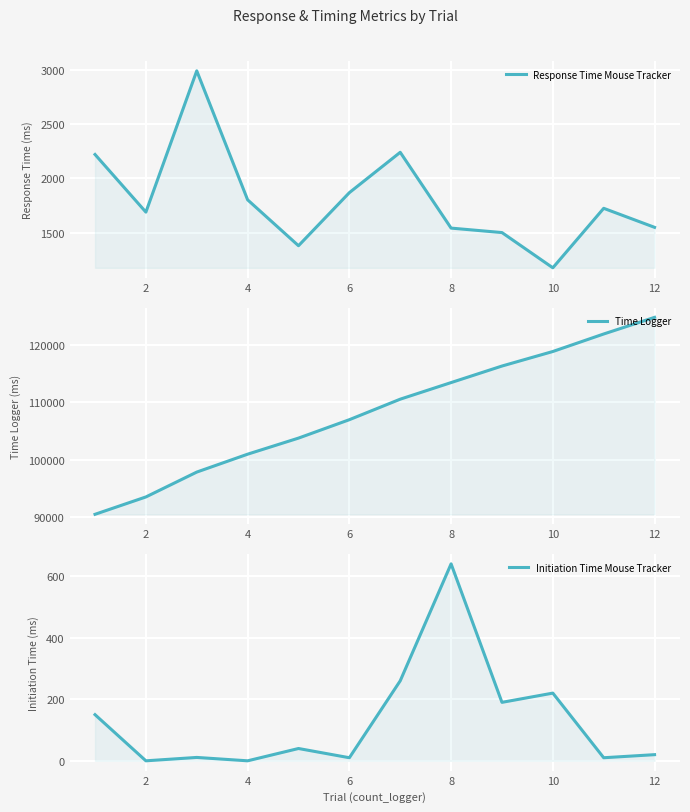

Which has a higher value, 12 or 10?

12